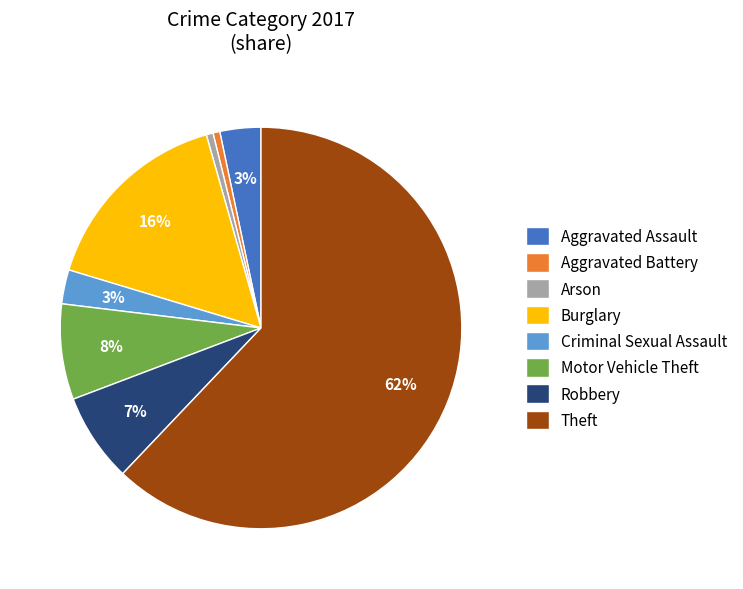

What percentage is the Burglary slice, to the nearest percent?

16%